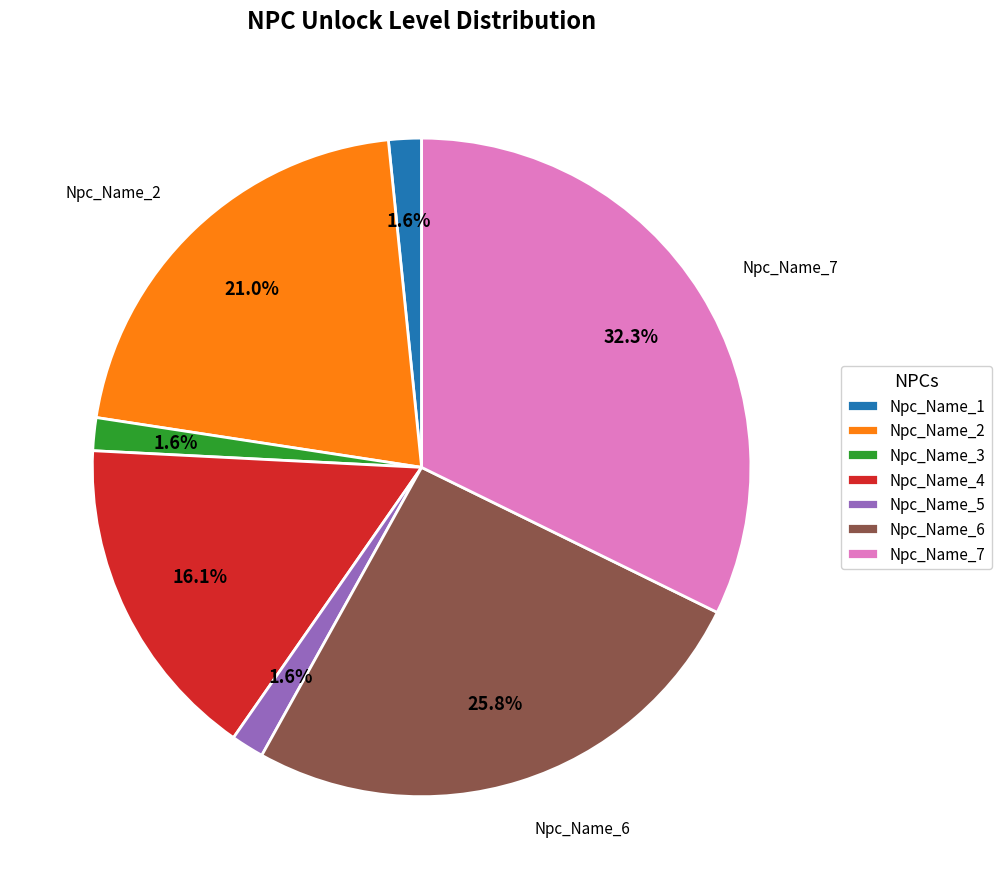

Is there a majority slice in this chart?

No